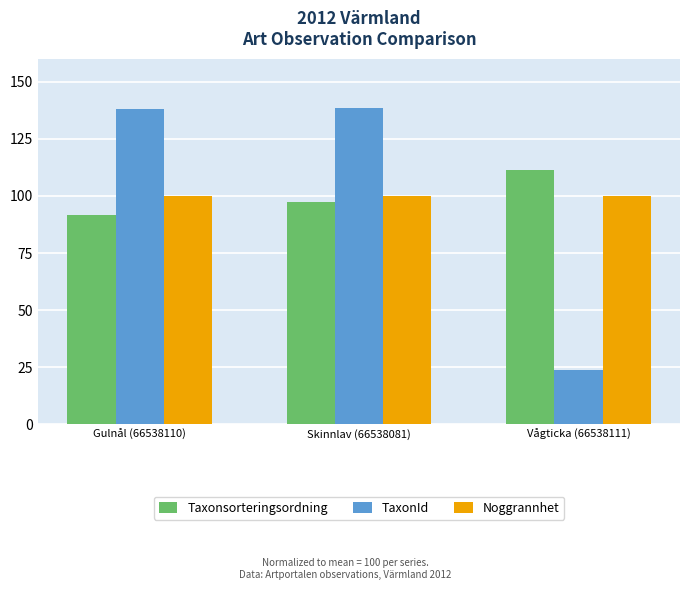

What are all the series names shown in the legend?

Taxonsorteringsordning, TaxonId, Noggrannhet